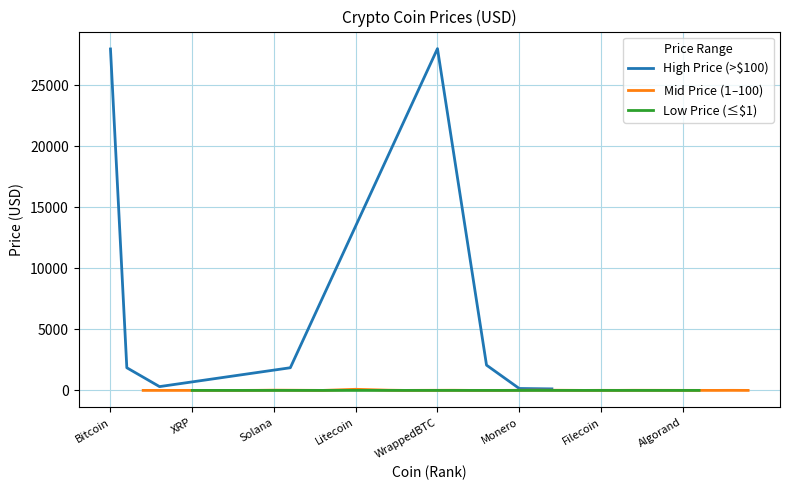

The value at ARBITRUM is 0.5. True or false?

False